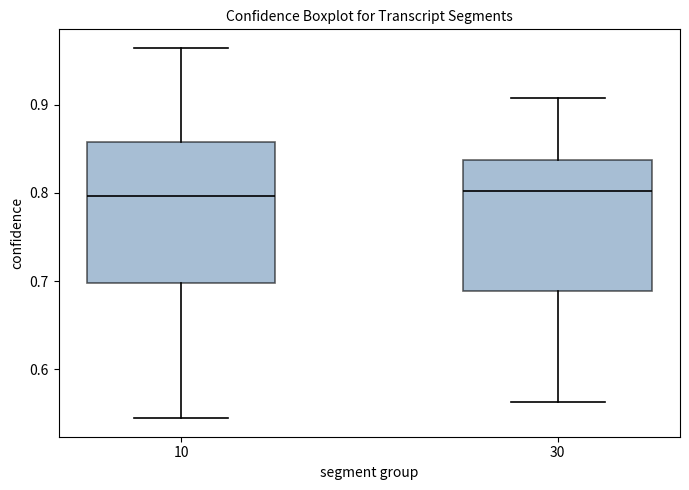

Reading left to right, transcribe this box plot: for each box, give where its median line is, the range the box spans, and where its two whiskers end, as read against the y-axis. The values are not printed on the chart, so give them approximately, as read against the axis.

10: median 0.80, box 0.70 to 0.86, whiskers 0.54 to 0.96
30: median 0.80, box 0.69 to 0.84, whiskers 0.56 to 0.91